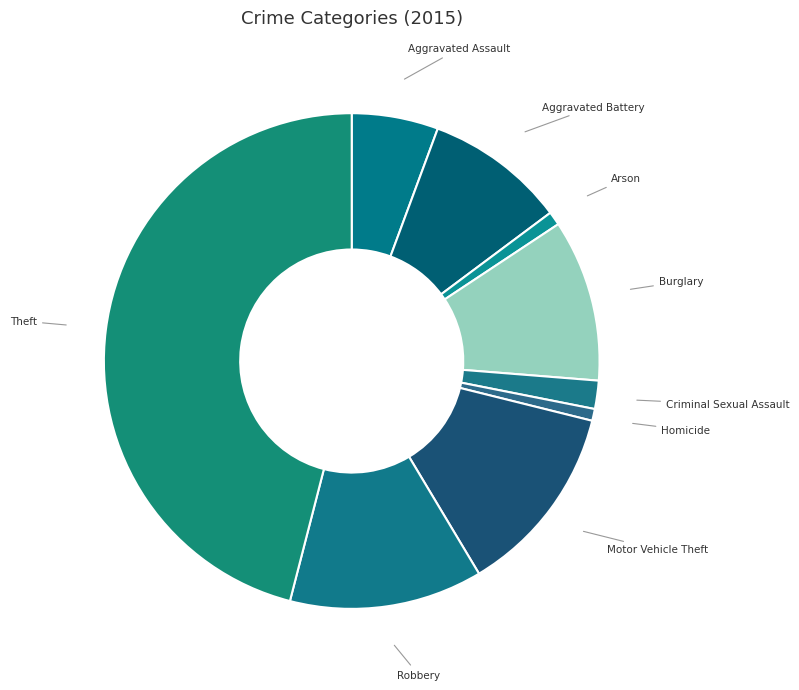

Do Aggravated Battery and Homicide together represent more than half of the pie?

No